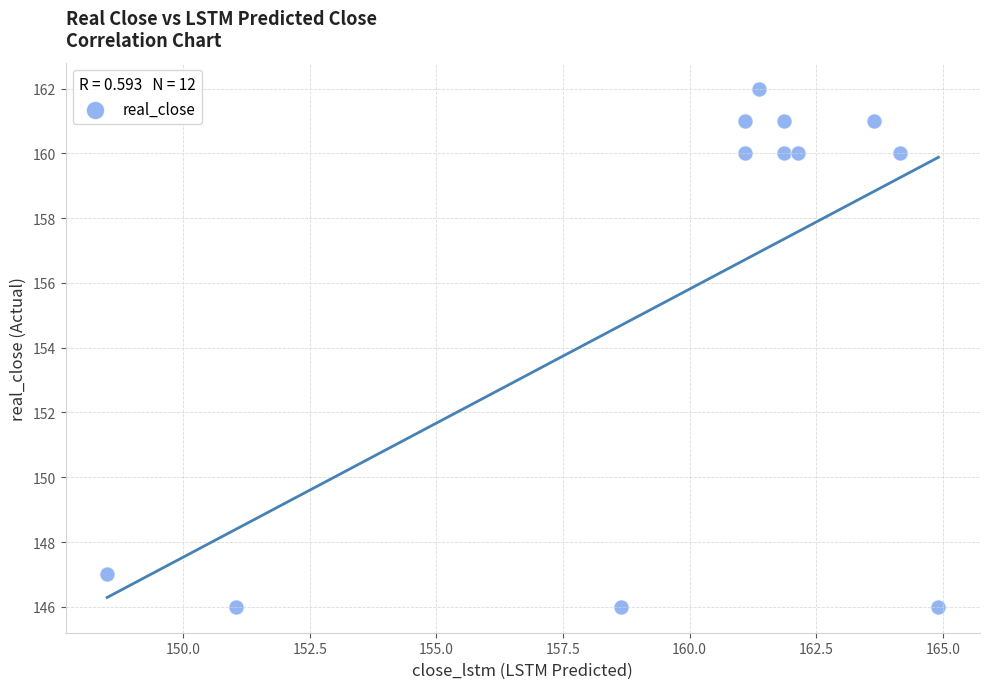

What is the average Y value?

156